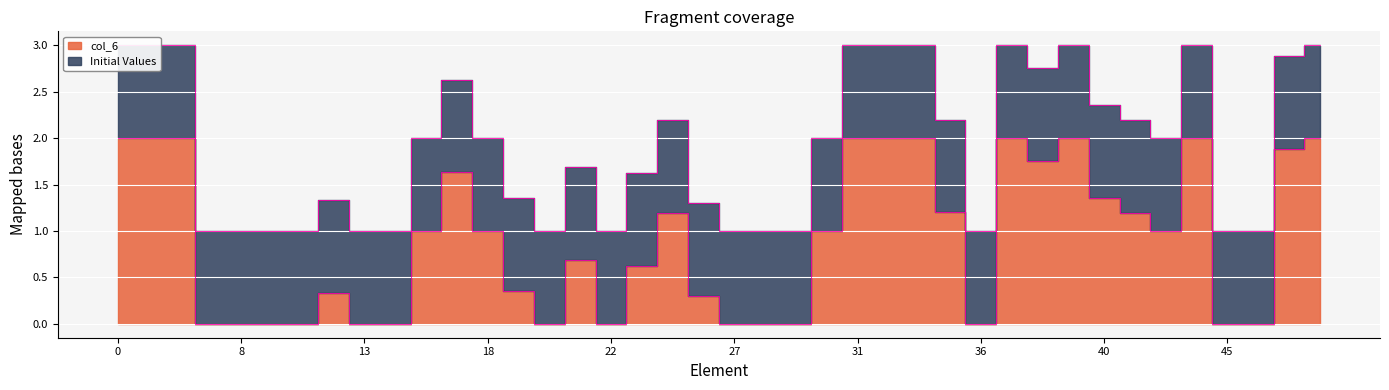

How many positive values are there?

26